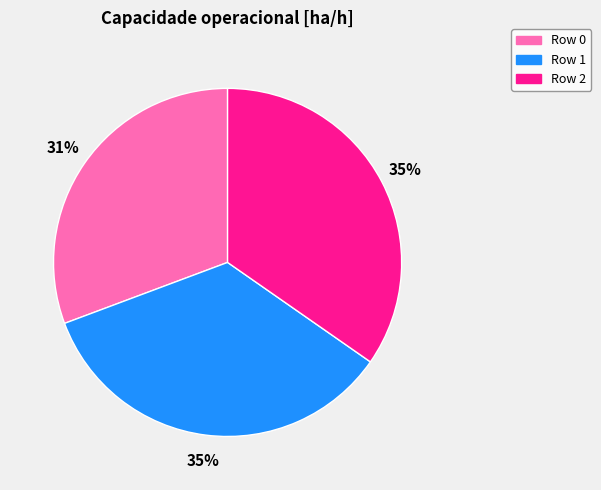

Is the sum of Row 0 and Row 1 greater than half?

Yes